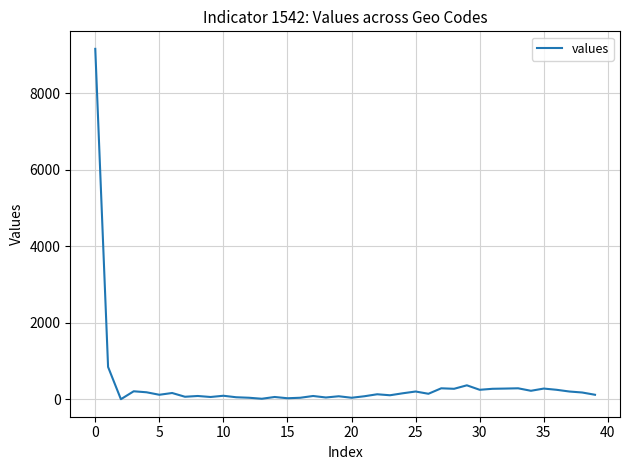

What is the maximum value shown in the chart?

9156